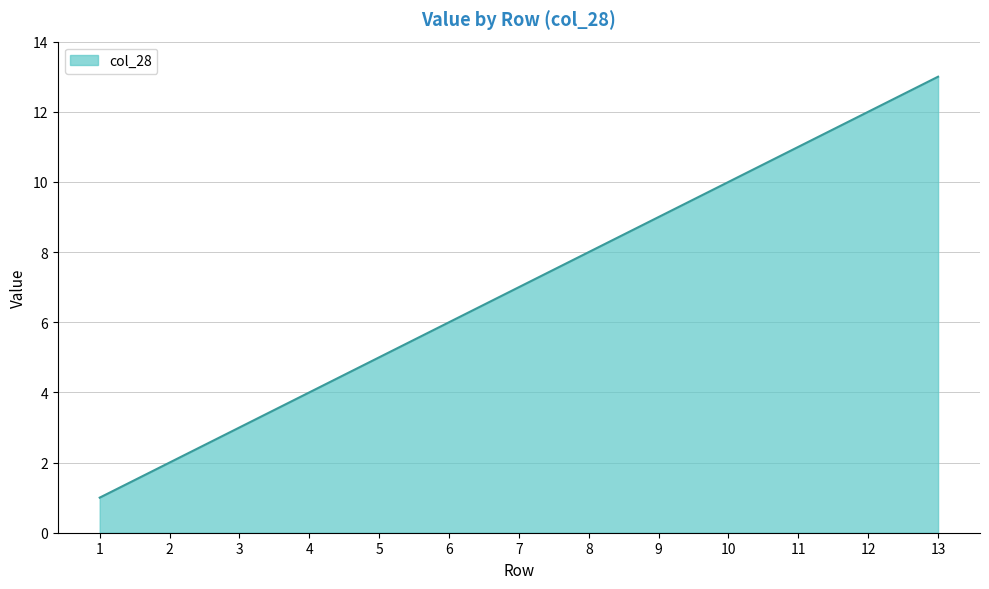

What is the difference between the maximum and minimum values?

12